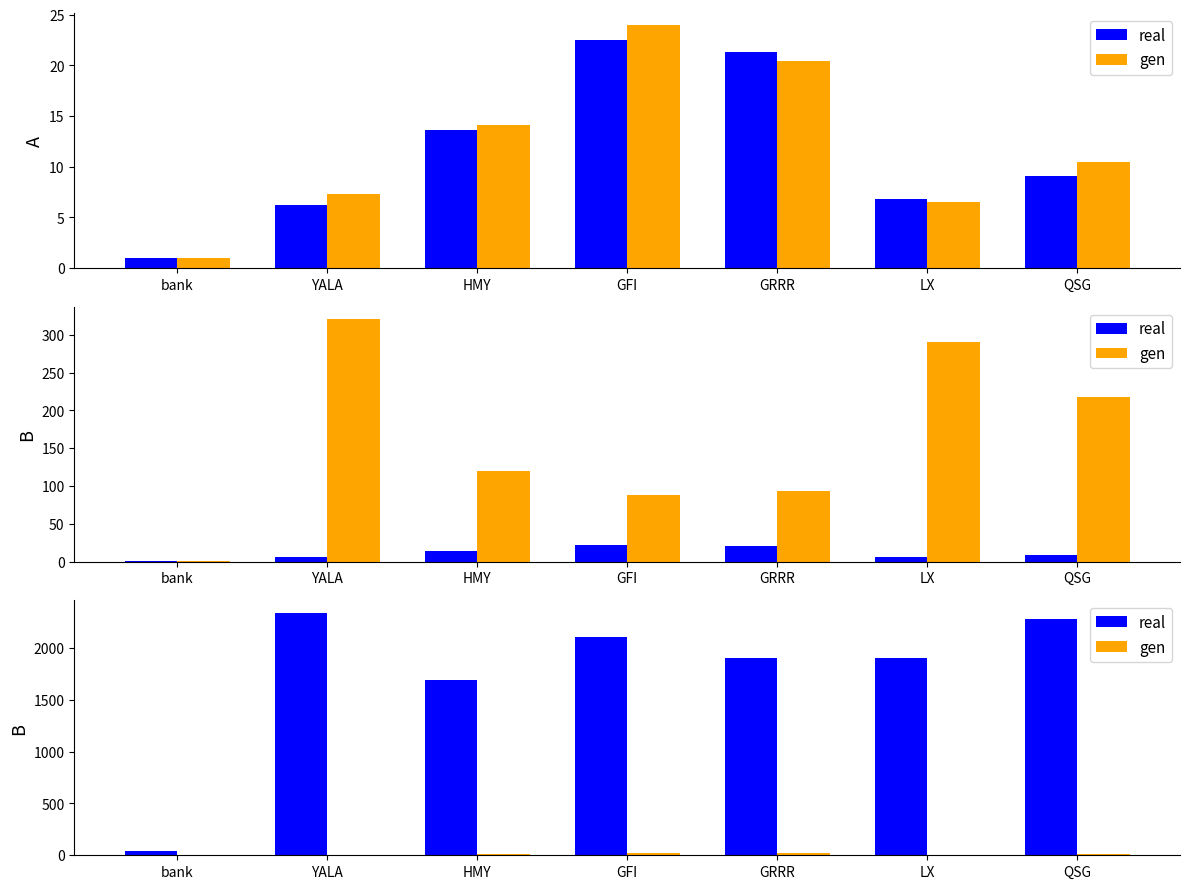

What is the difference between the maximum and minimum values in the real series?

2302.4